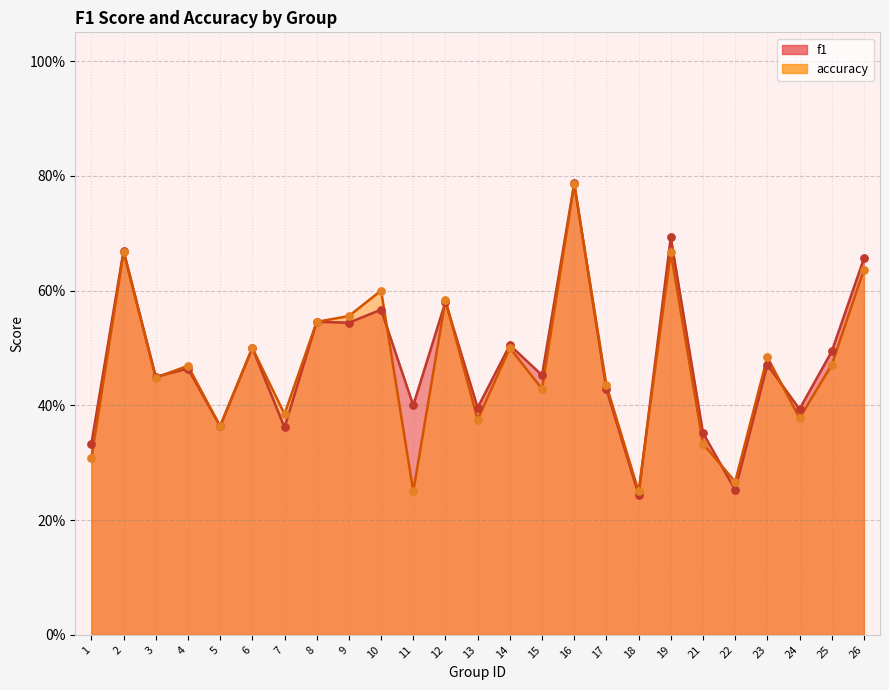

Which series contains the lowest Y value?

f1